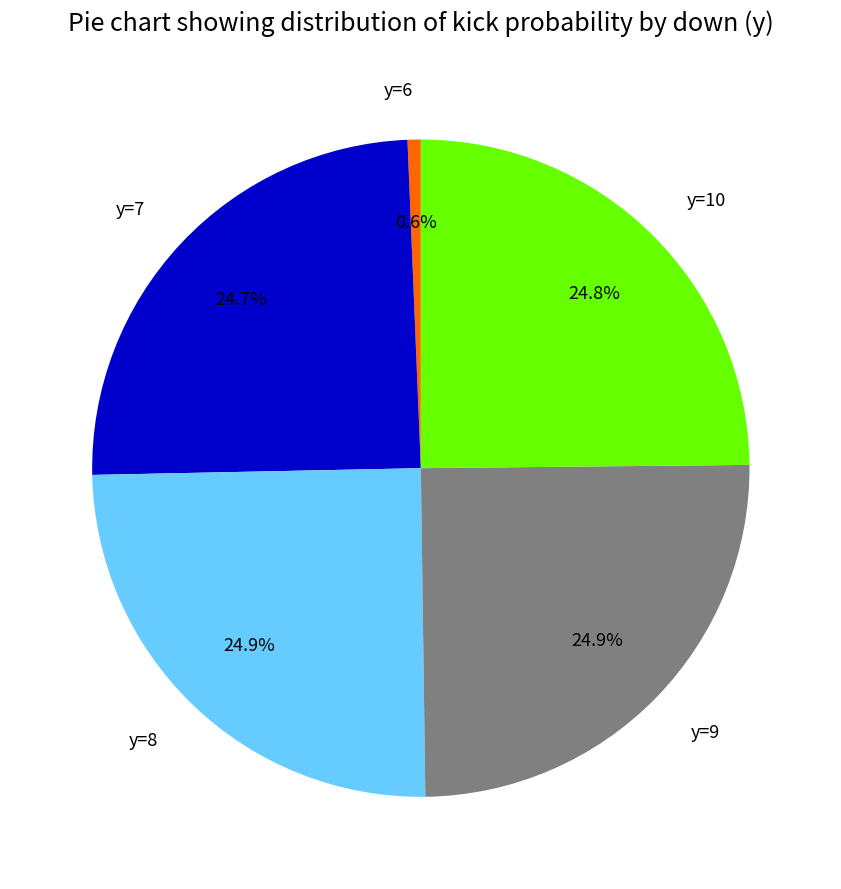

To the nearest percent, what is the difference between the largest and smallest slice percentages?

24%